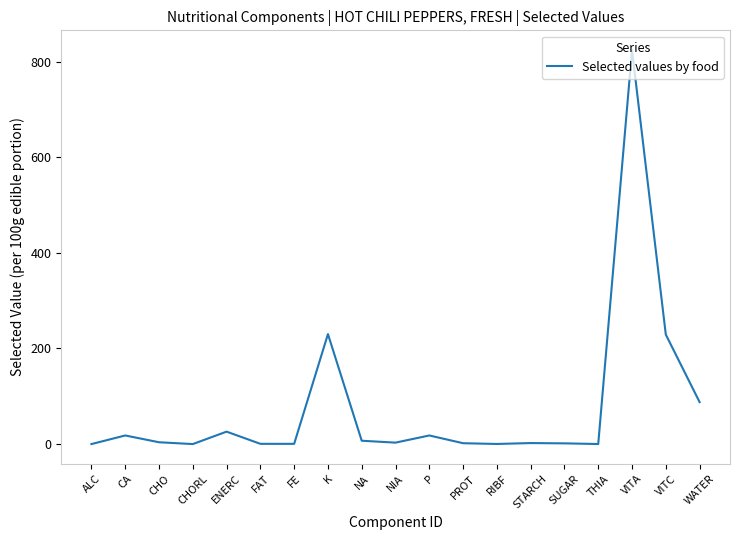

The chart shows a value of 1.5 at SUGAR. True or false?

True